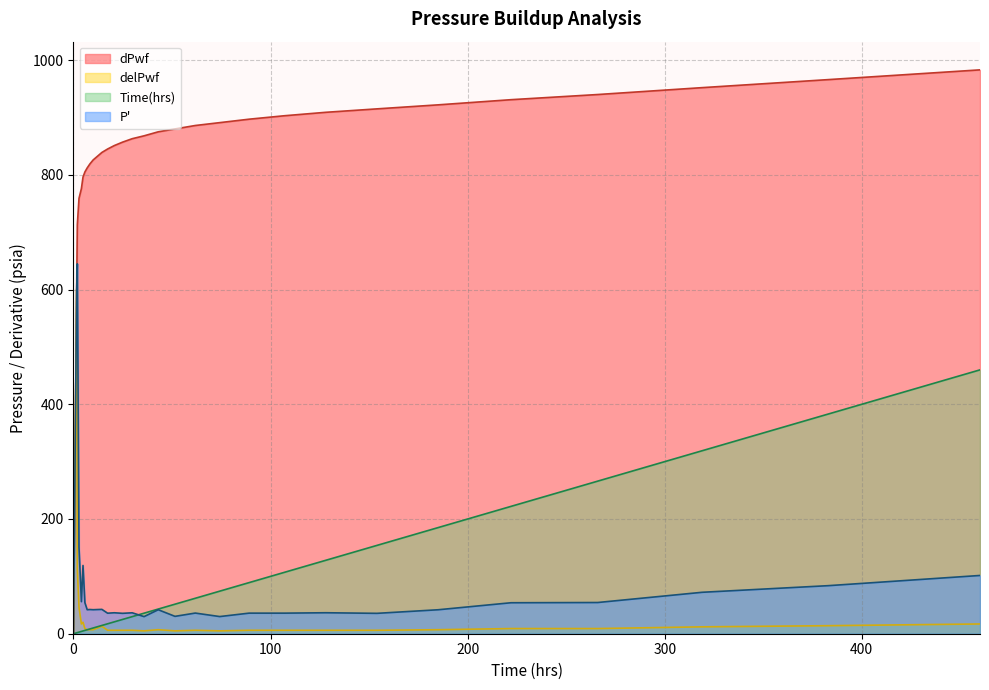

At which category is the sum across all series the highest?

1.6